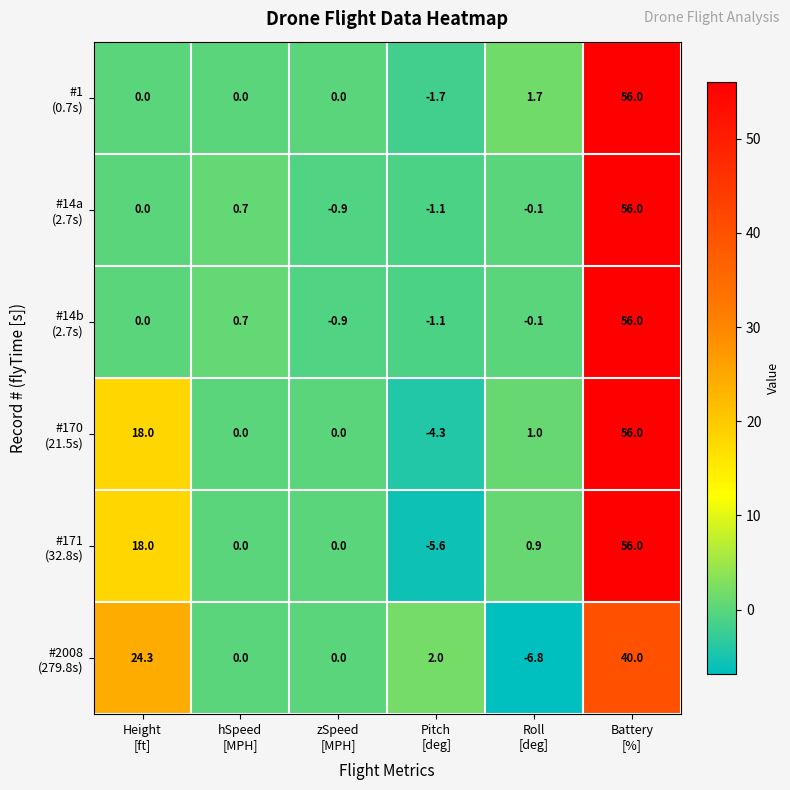

What is the smallest value displayed?

-6.8